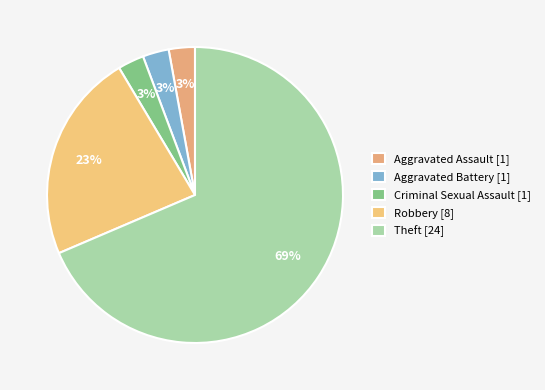

How many slices are in this pie chart?

5